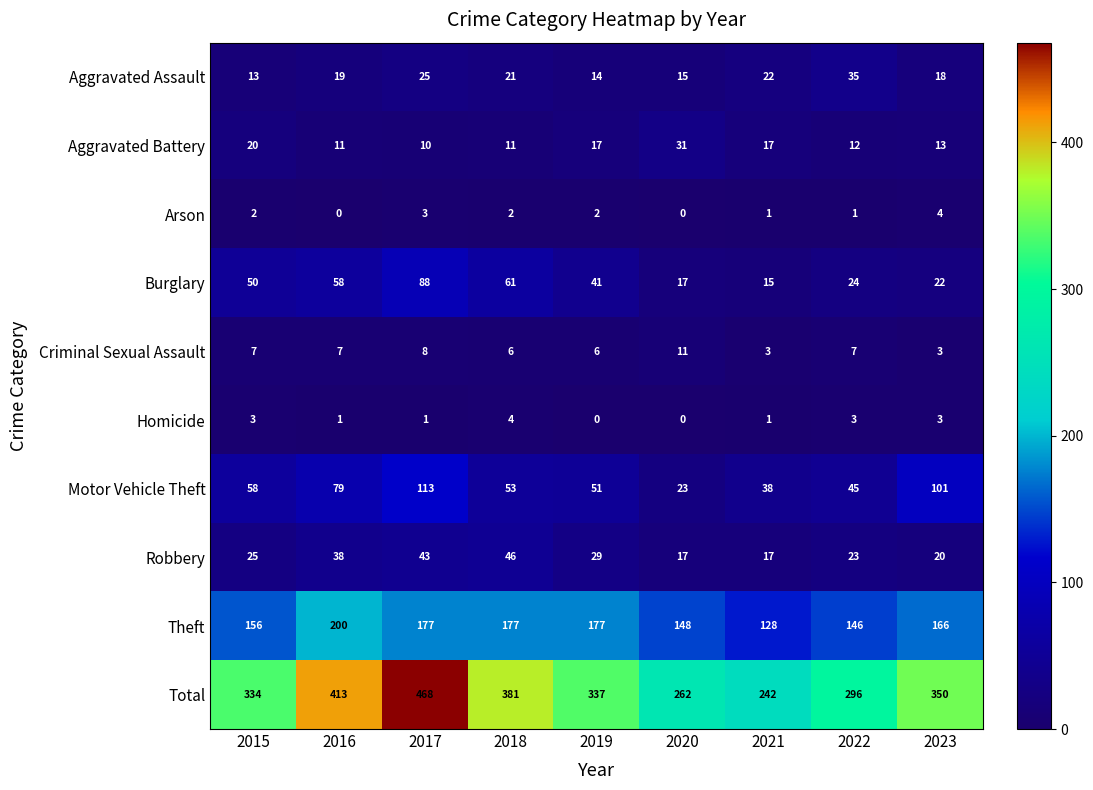

The Aggravated Assault series shows 14 at 2019. True or false?

True